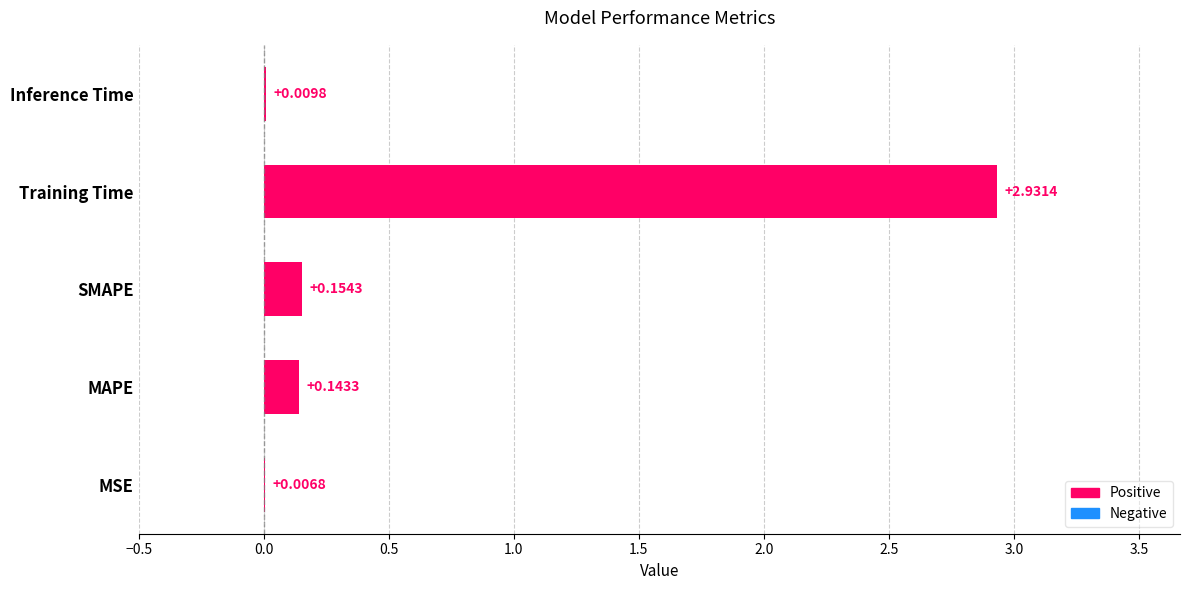

Which category has the highest value across all series?

Training Time